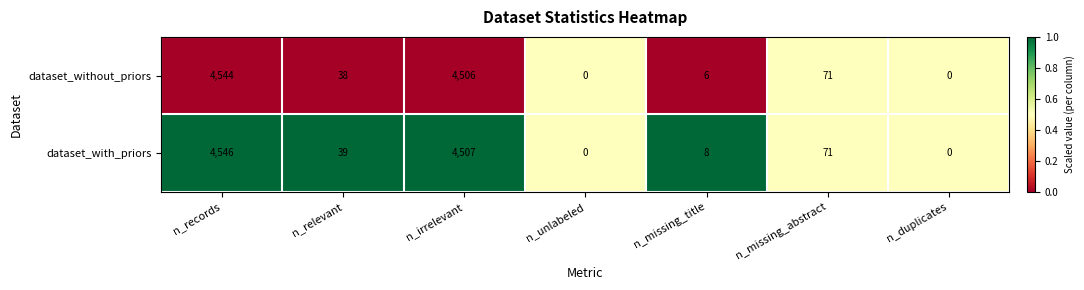

At which category is the sum across all series the highest?

n_records